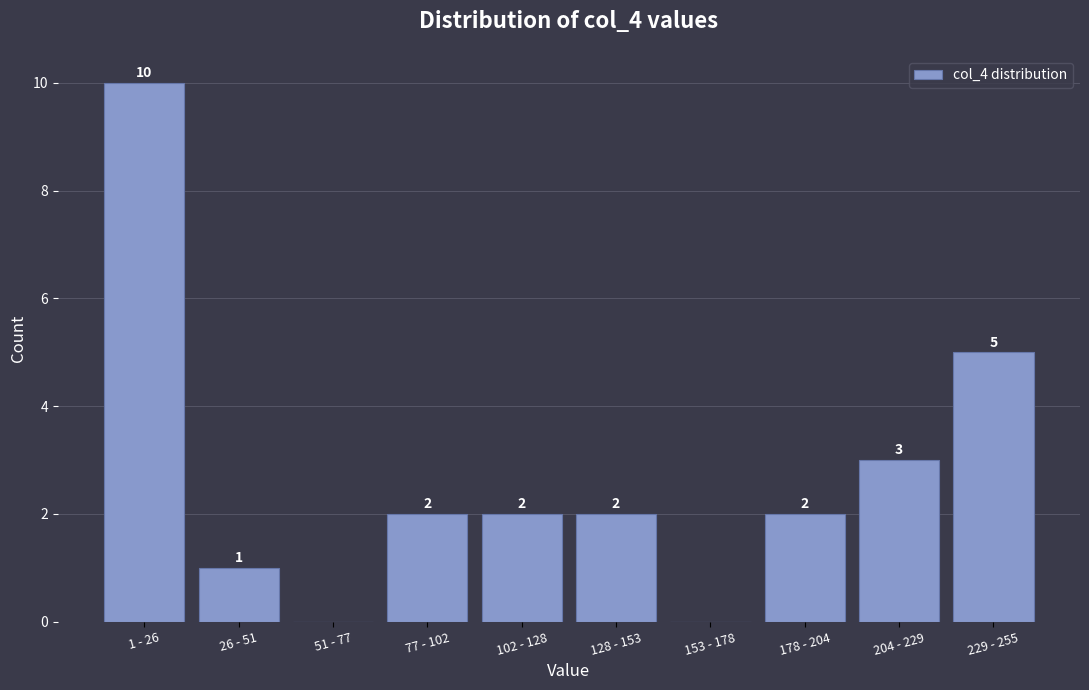

Reading left to right, transcribe all the data shown in this chart.

1 - 26=10	26 - 51=1	51 - 77=0	77 - 102=2	102 - 128=2	128 - 153=2	153 - 178=0	178 - 204=2	204 - 229=3	229 - 255=5